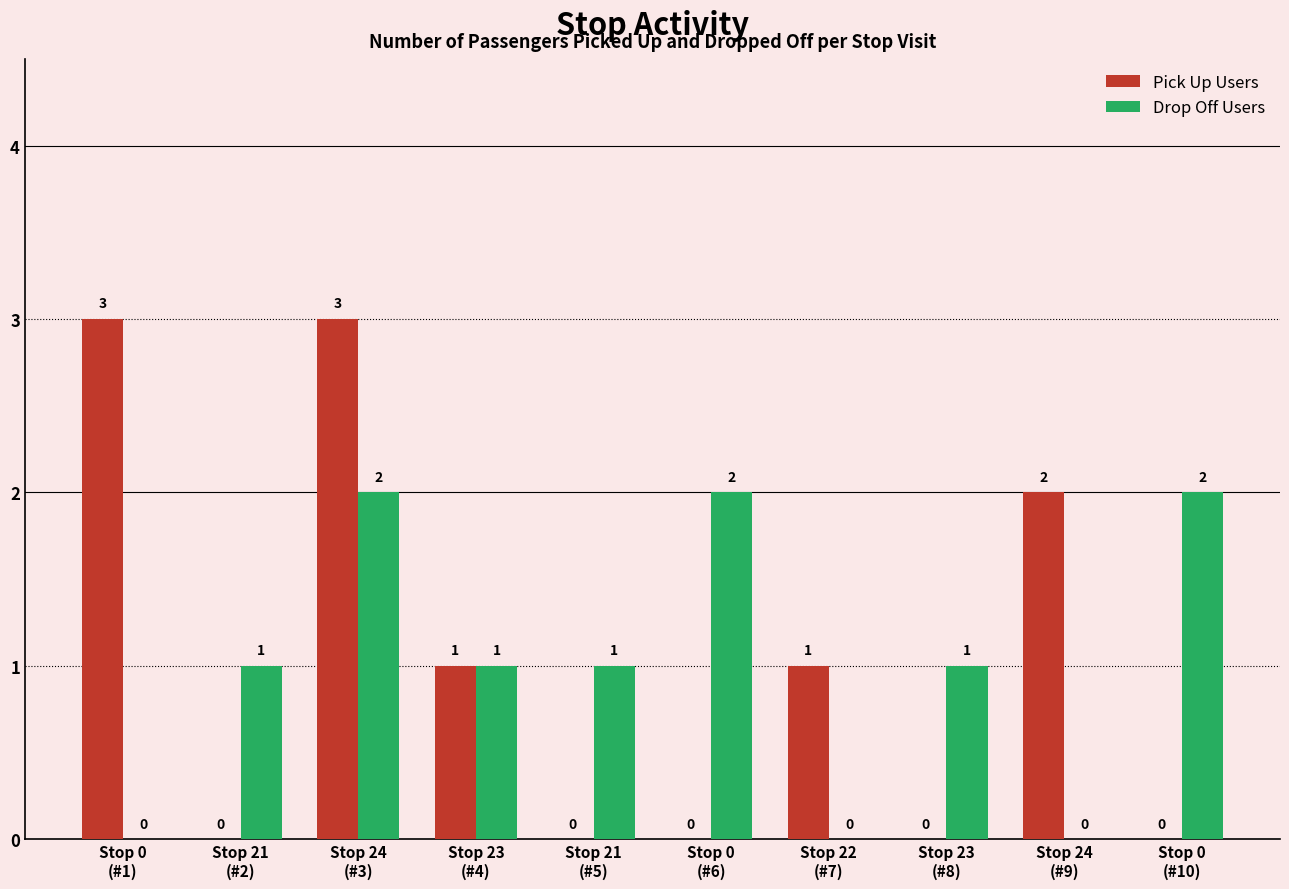

How many Pick Up Users values are between 0 and 2?

8